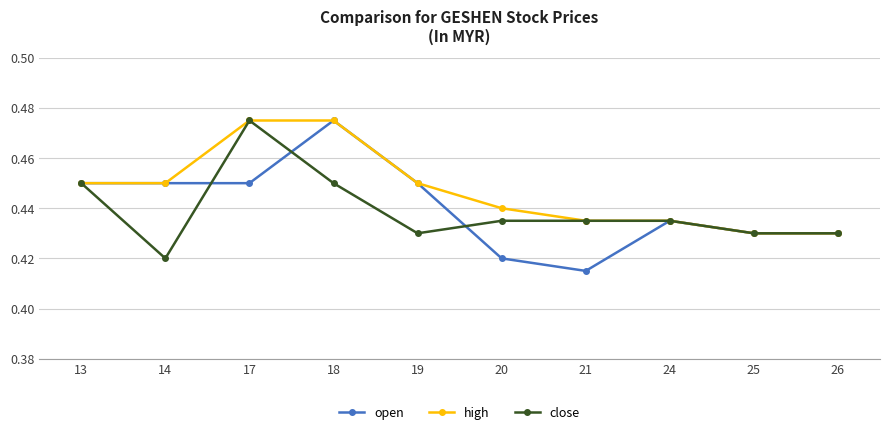

Where is close nearest to the value 0?

14